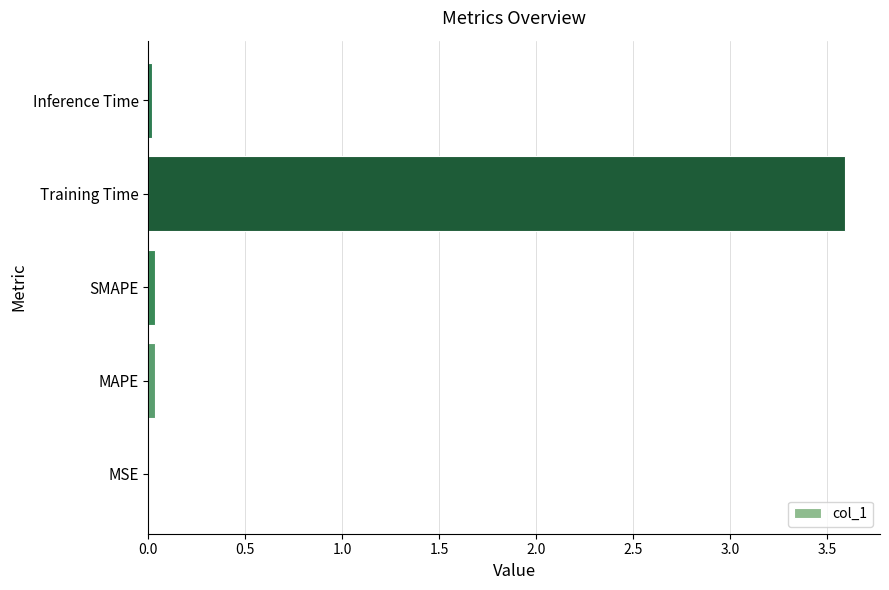

The value at SMAPE is 0.0. True or false?

True